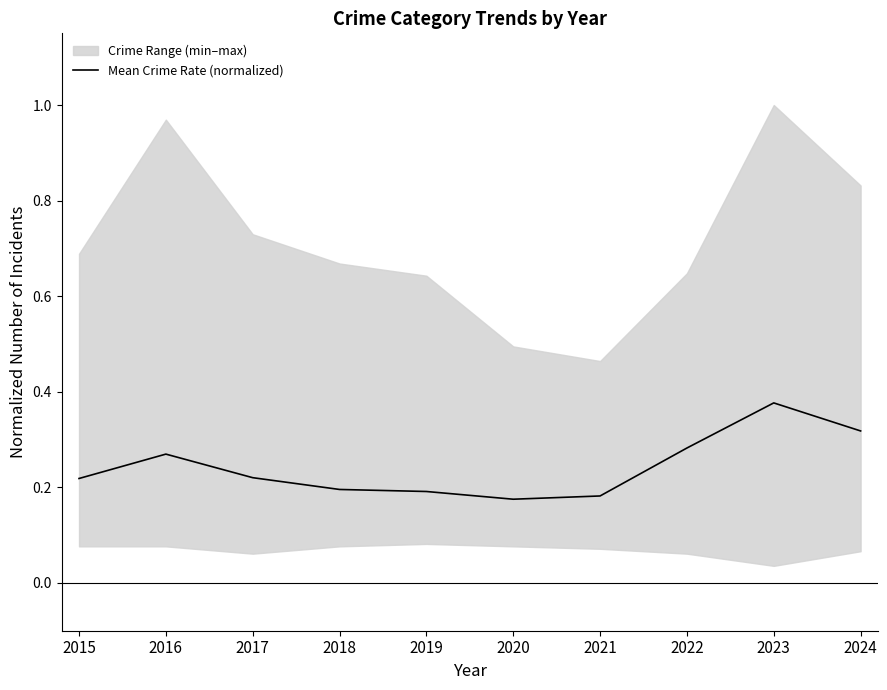

What is the value of the 8th point from the left?

0.3